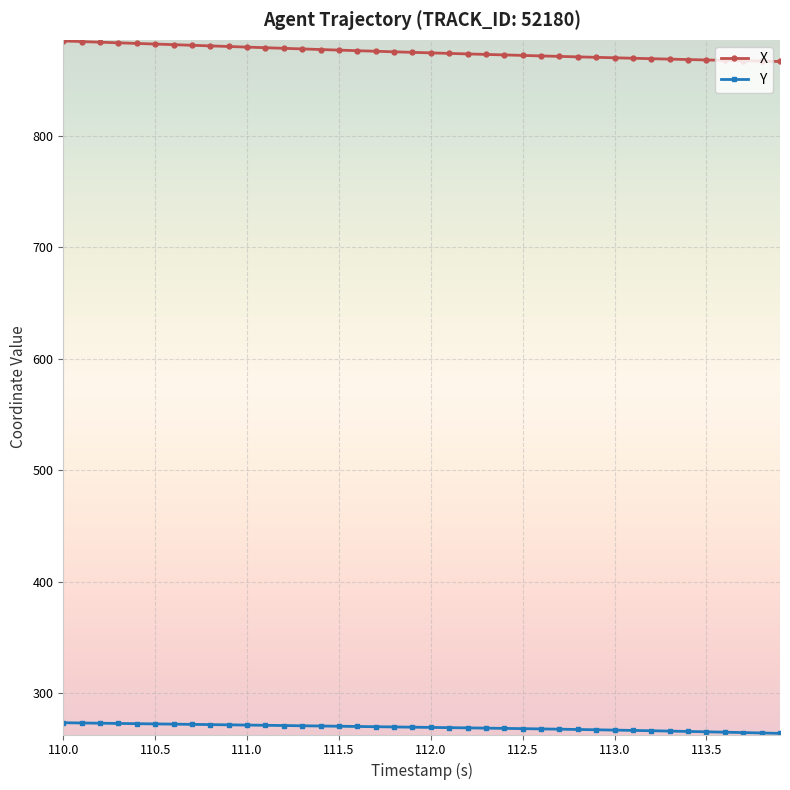

What are all the series names shown in the legend?

X, Y